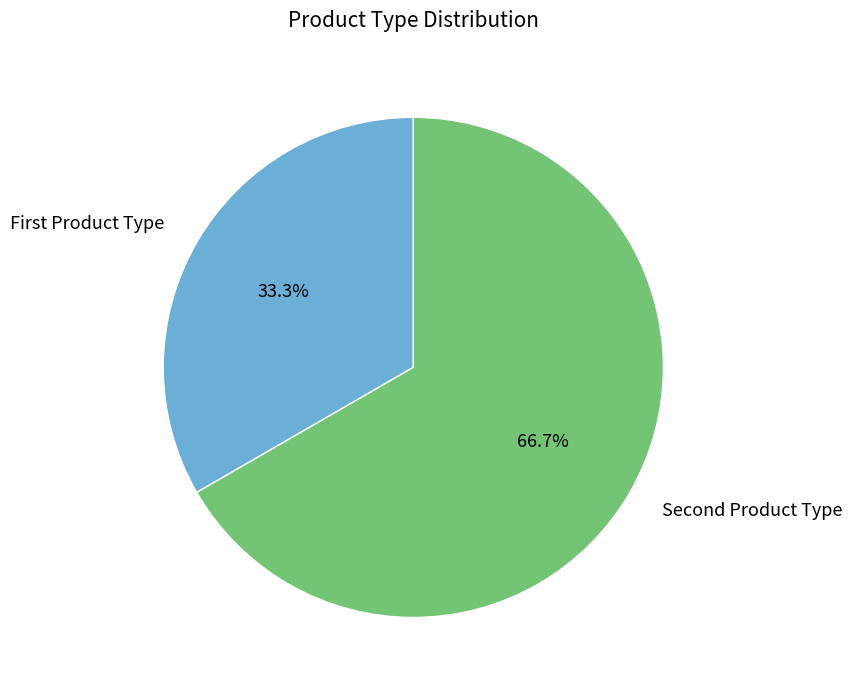

What is the majority slice?

Second Product Type